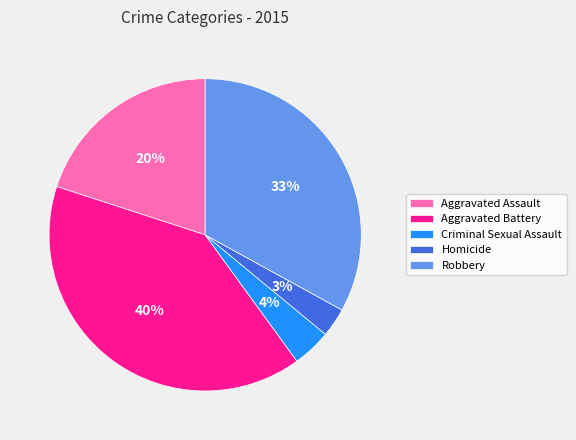

Do Aggravated Battery and Criminal Sexual Assault together represent more than half of the pie?

No